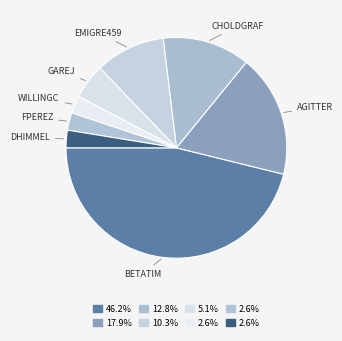

Count the number of slices in the pie.

8